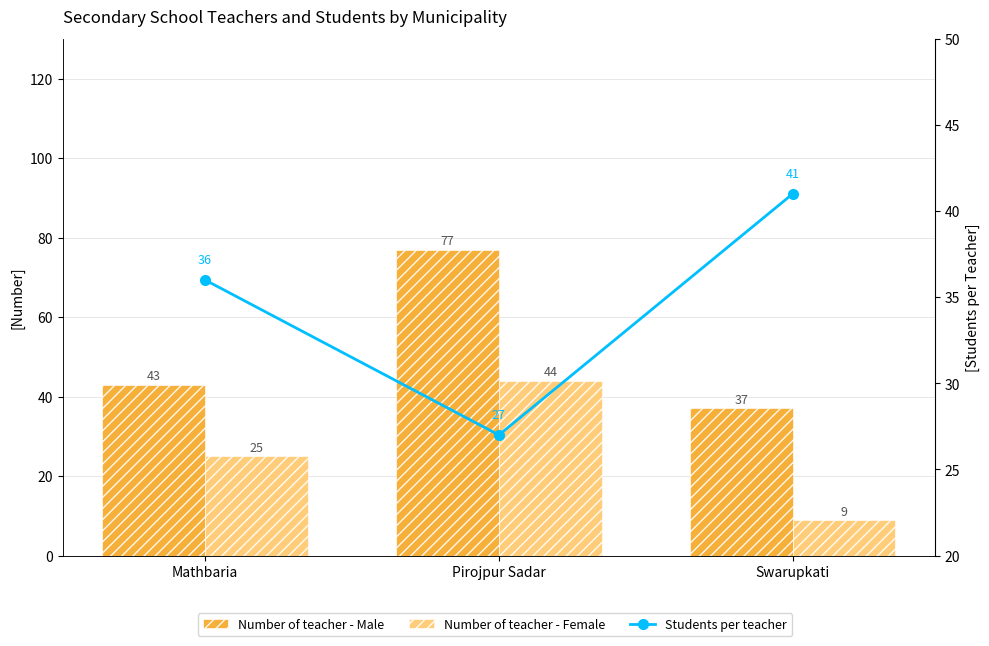

Is it true that Number of teacher - Female equals 72 at Pirojpur Sadar?

False